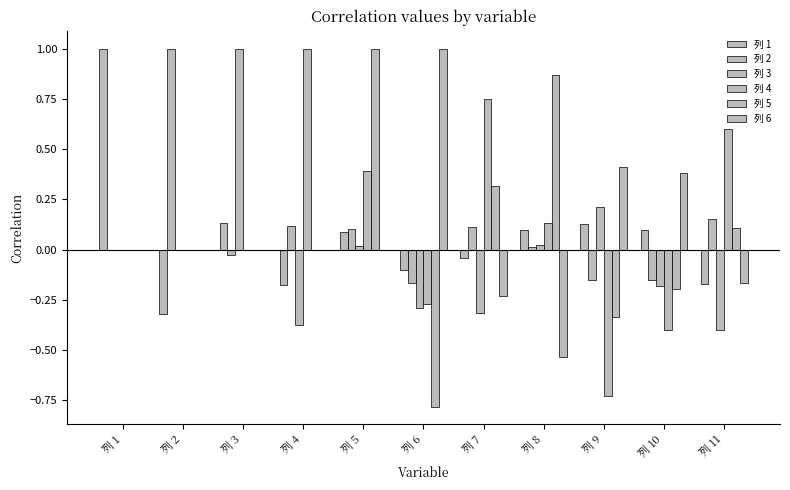

Which series has the largest range (max minus min)?

列 5